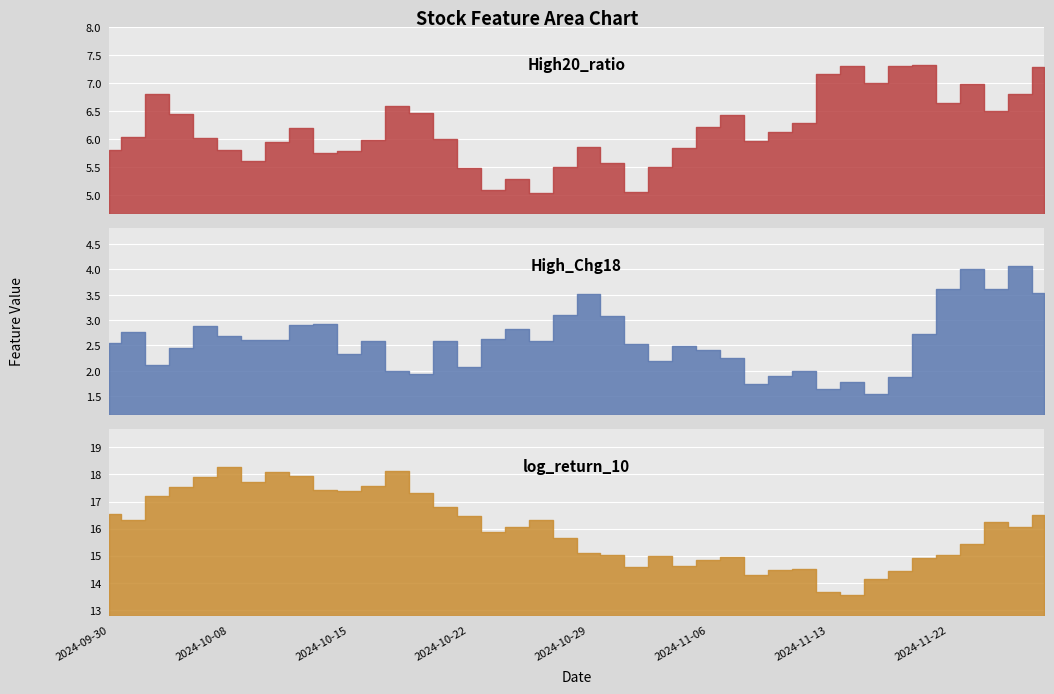

Where does the log_return_10 series first go above 16?

2024-09-30